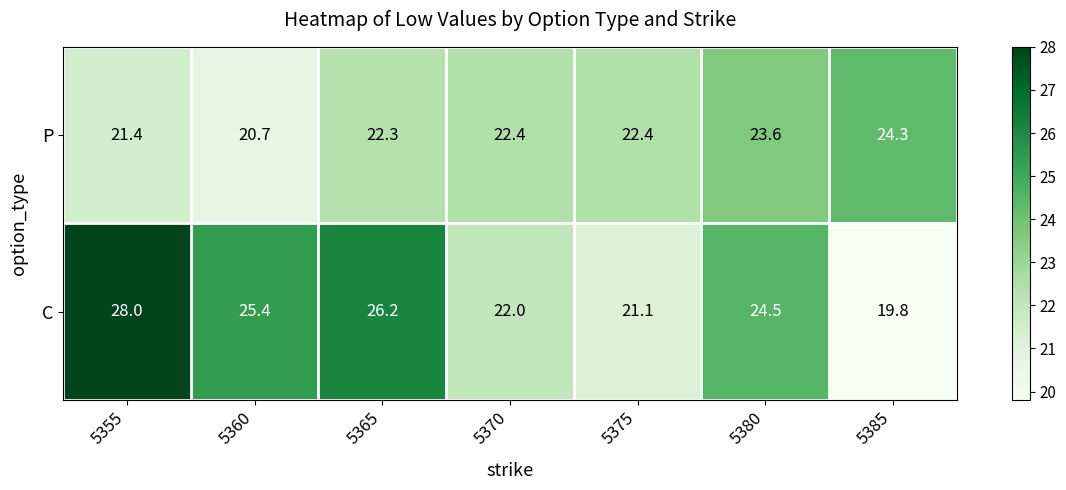

What is the difference between the highest and lowest values at 5385?

4.5